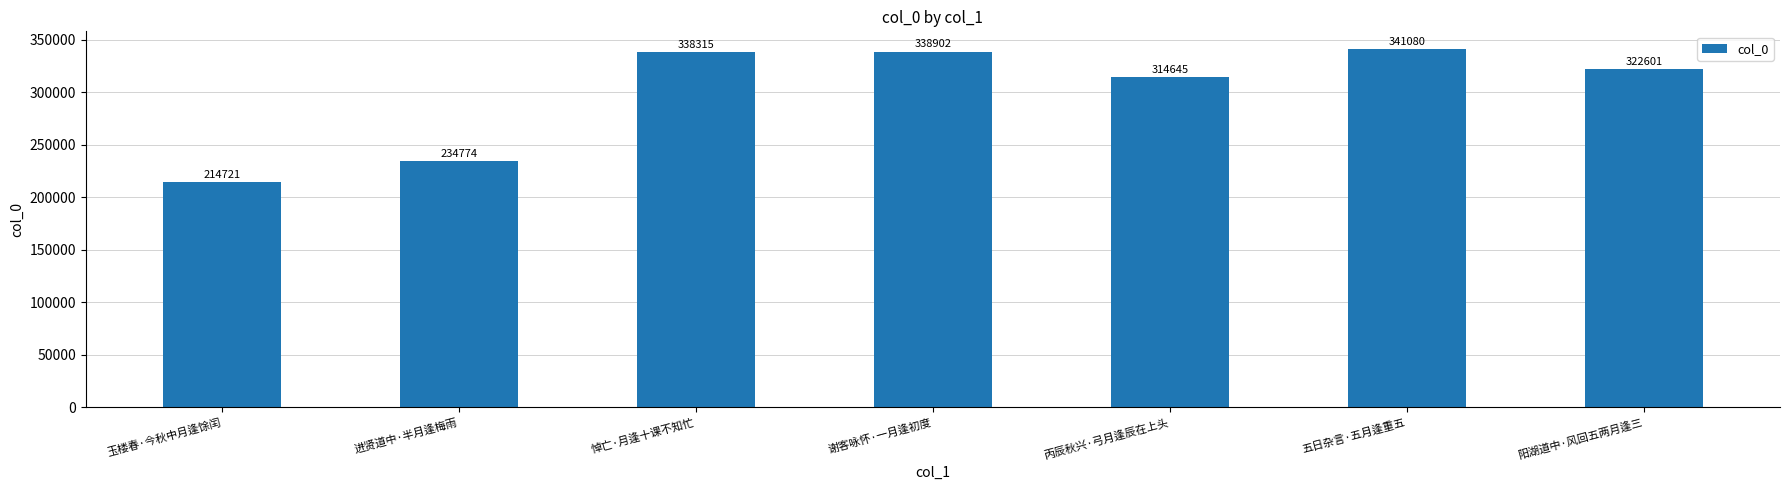

Which label corresponds to the smallest value in the chart?

玉楼春·今秋中月逢馀闰